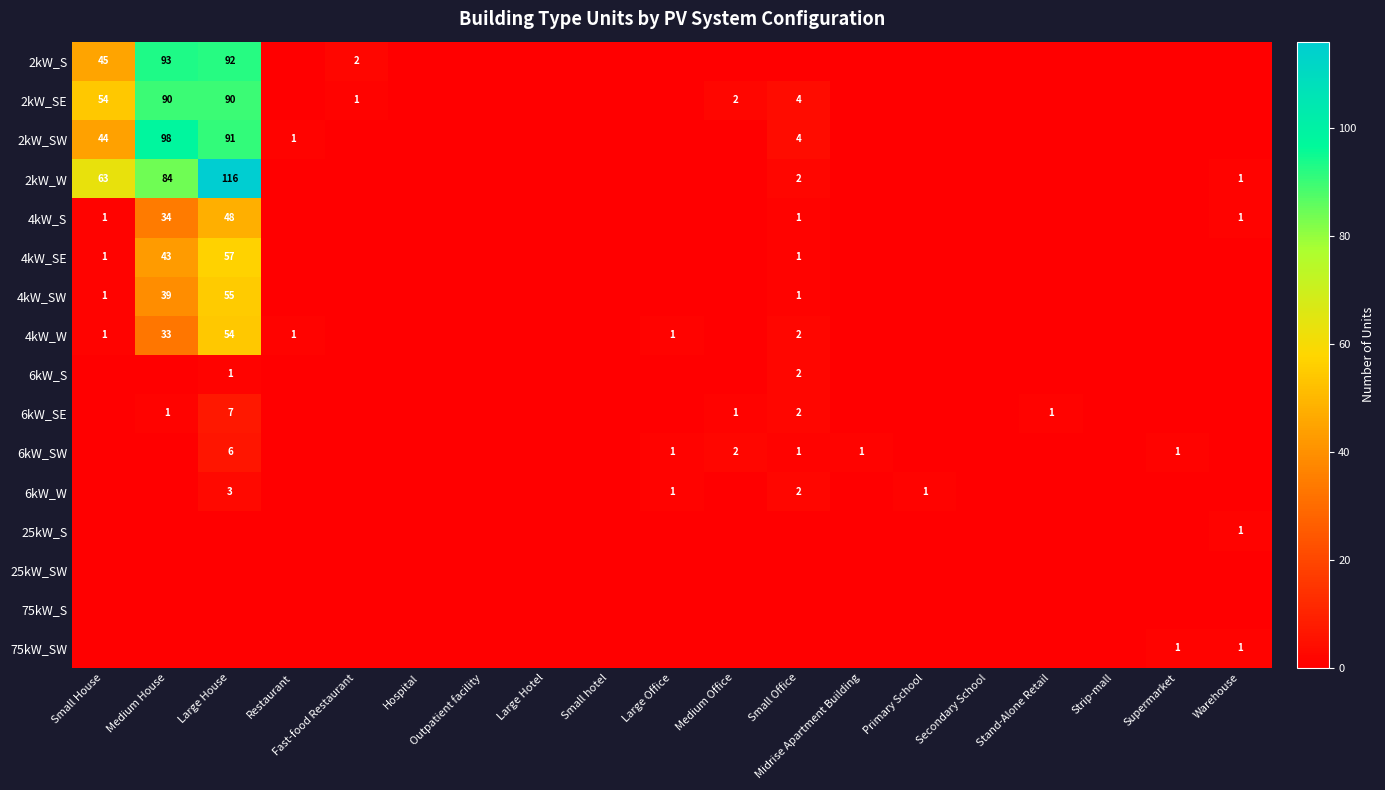

Is it true that 2kW_SW equals 4 at Small Office?

True